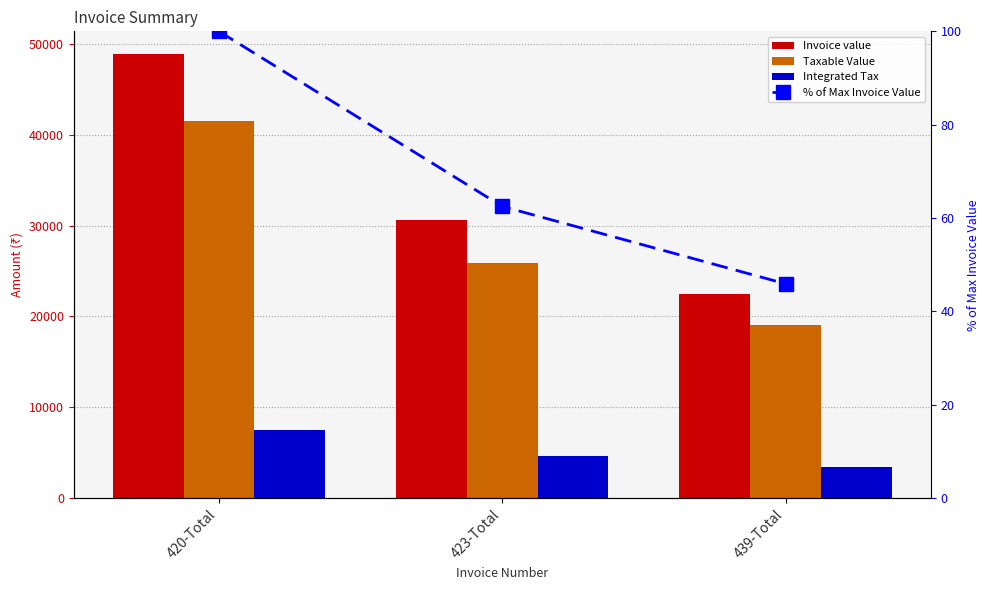

Is the value of Taxable Value at 423-Total greater than the value of % of Max Invoice Value at 439-Total?

Yes